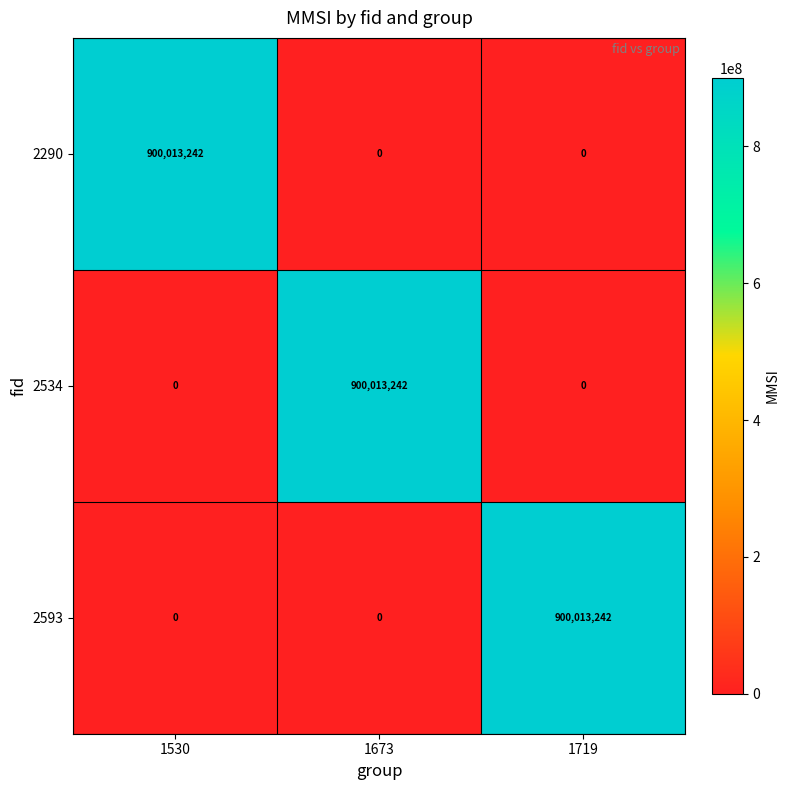

What is the total value across all series at 1673?

900013242